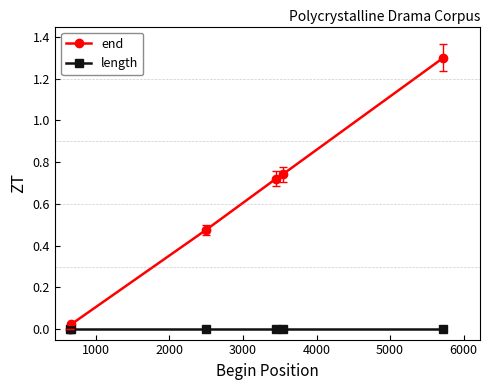

Which series has the widest spread of values?

end